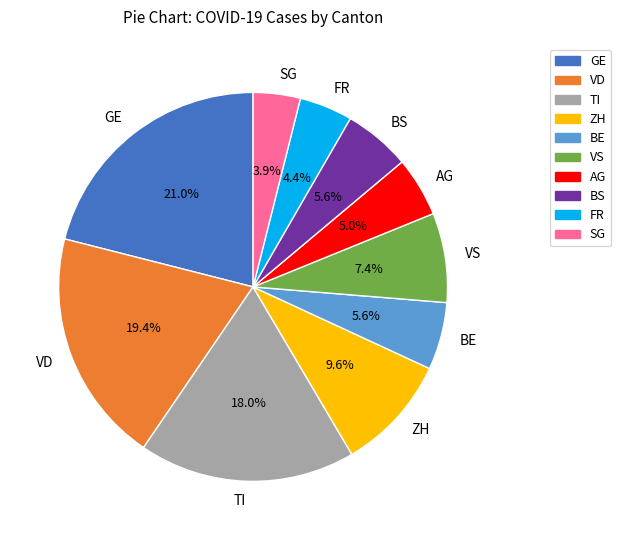

Approximately how many times larger is the value at TI compared to VD?

0.9